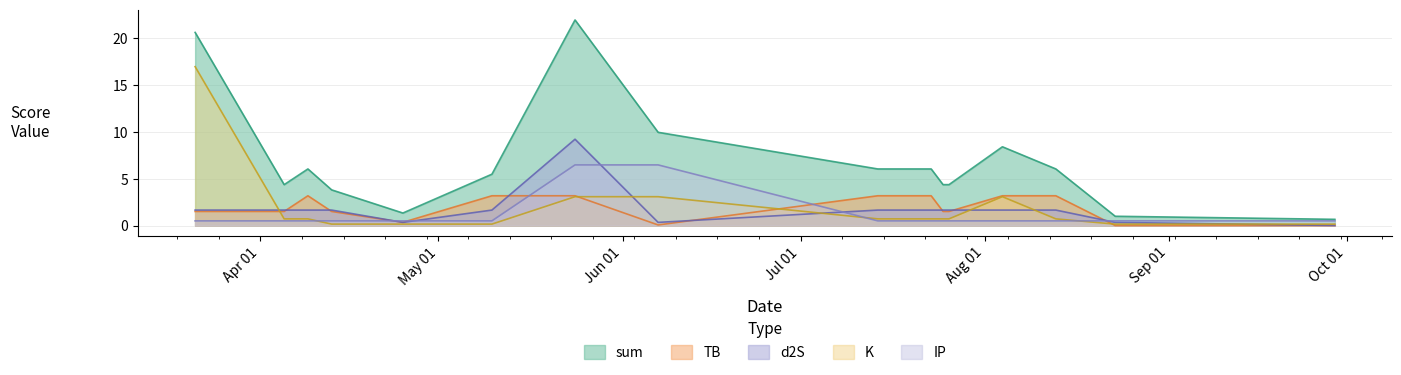

Which has a higher value, 2024-06-07 or 2024-07-23?

2024-06-07